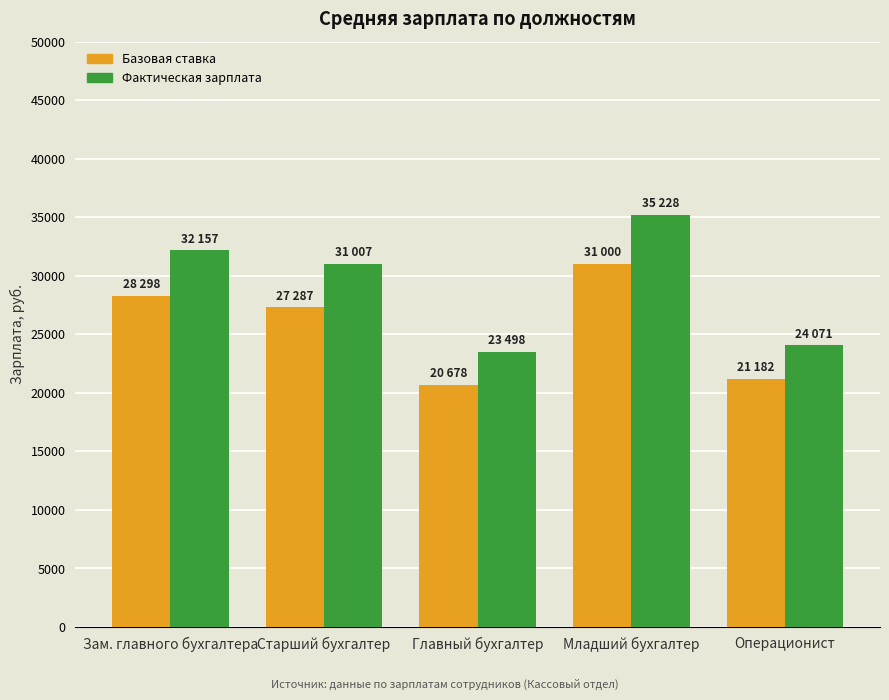

True or false: Базовая ставка has a value of 10461.4 at Младший бухгалтер.

False